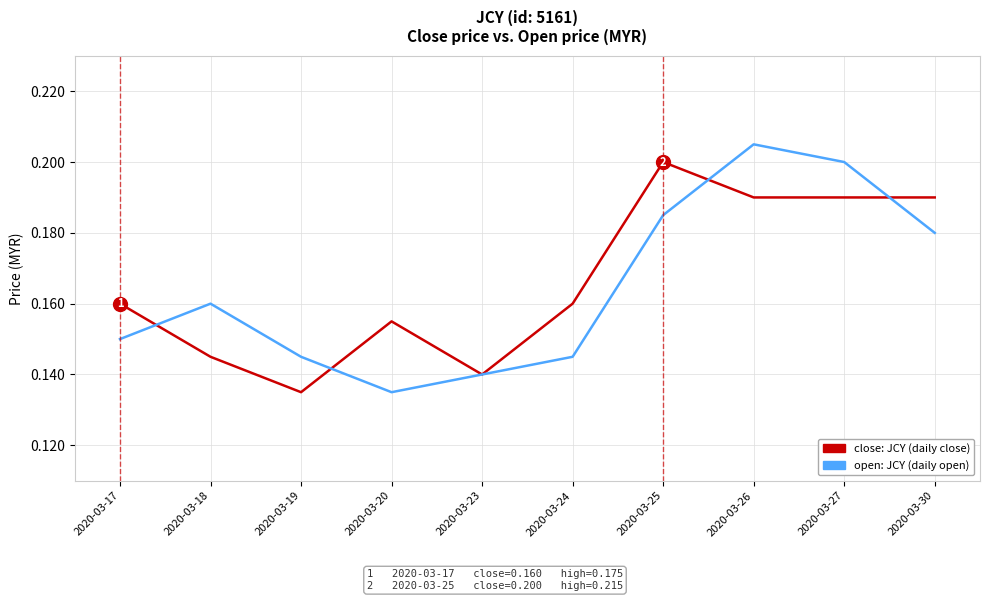

What is the total value across all series at 2020-03-24?

0.3